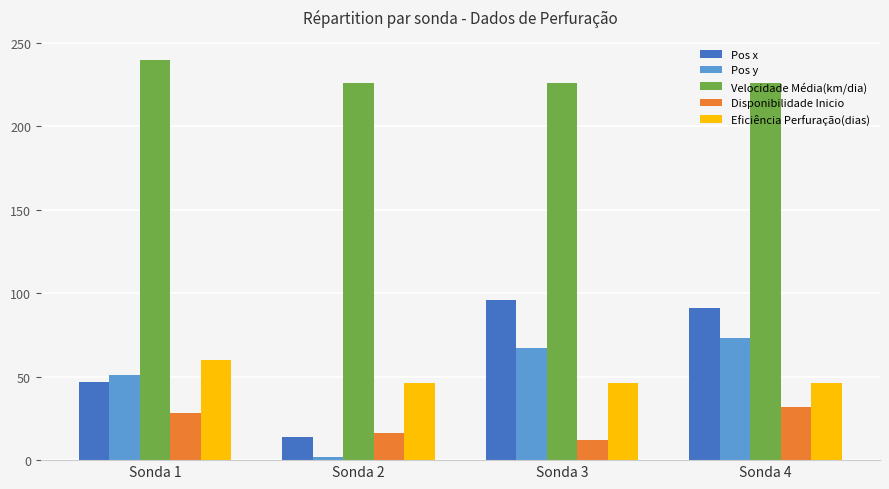

Count the number of categories in the chart.

4